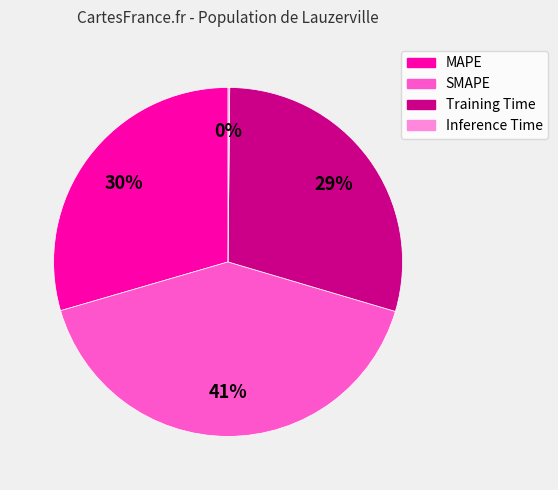

To the nearest percent, what is the average slice percentage?

25%